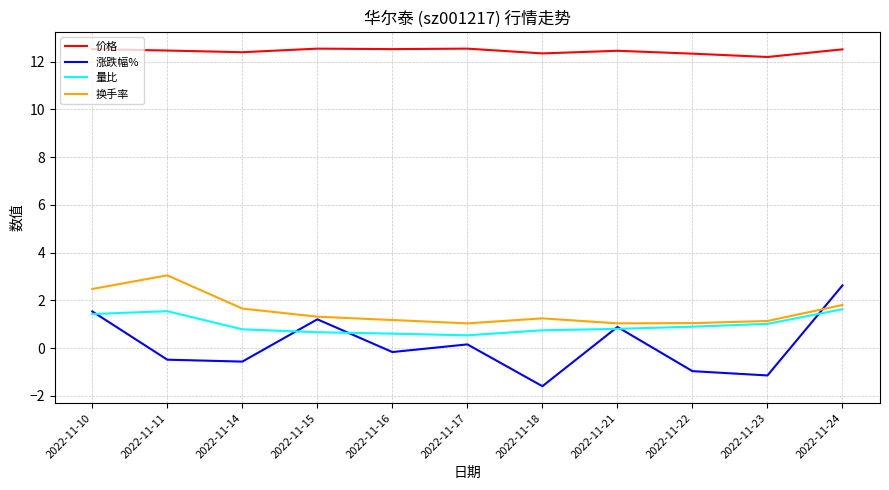

What is the difference between the 涨跌幅% values at 2022-11-18 and 2022-11-14?

1.0